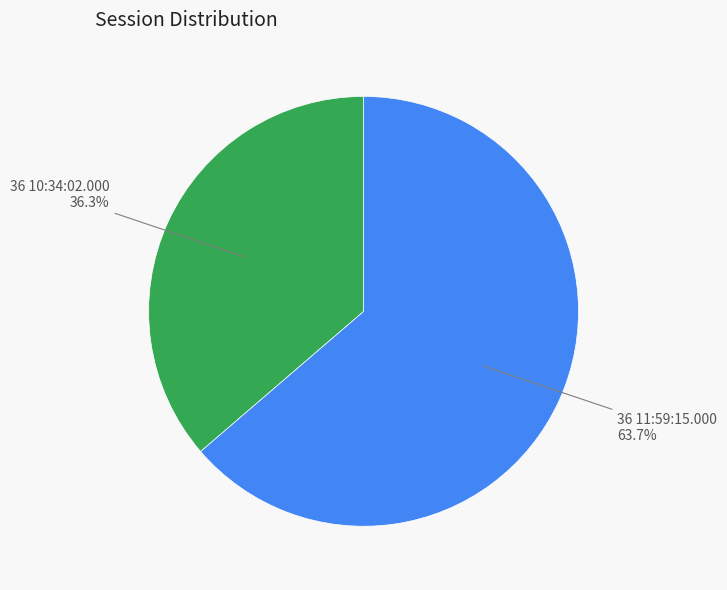

Does any single category account for the majority?

Yes